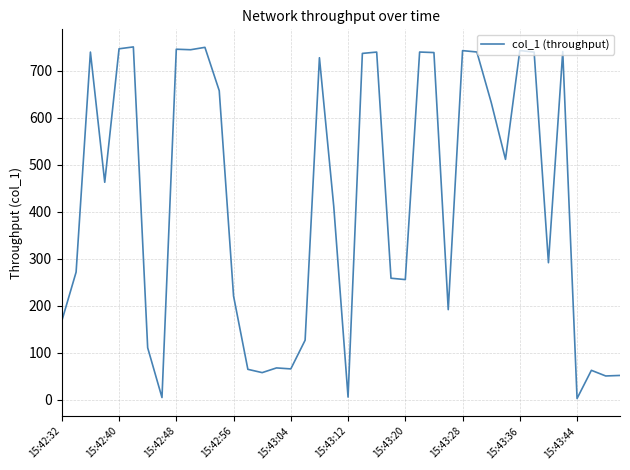

What is the greatest value displayed?

750.5